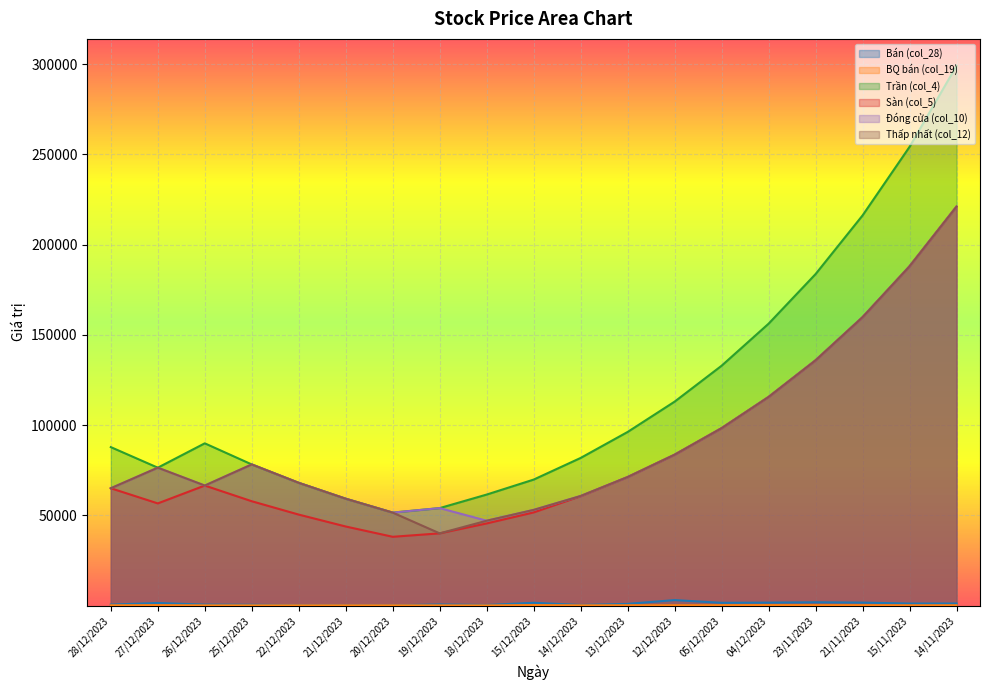

Which series has the widest spread of values?

Trần (col_4)